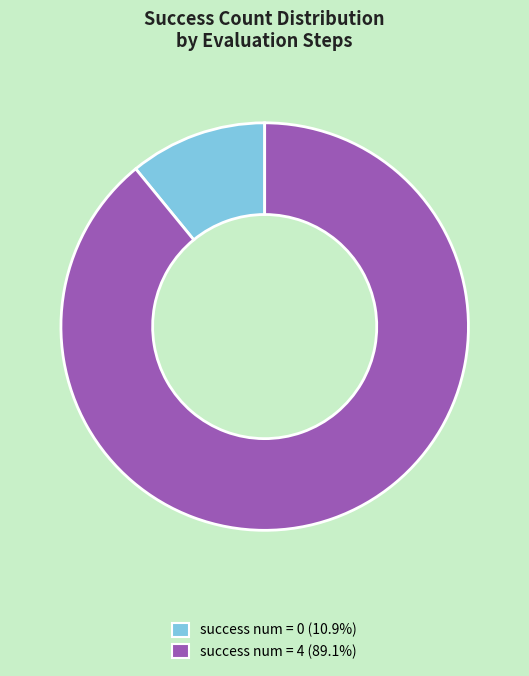

Is there any slice that represents more than half of the pie?

Yes